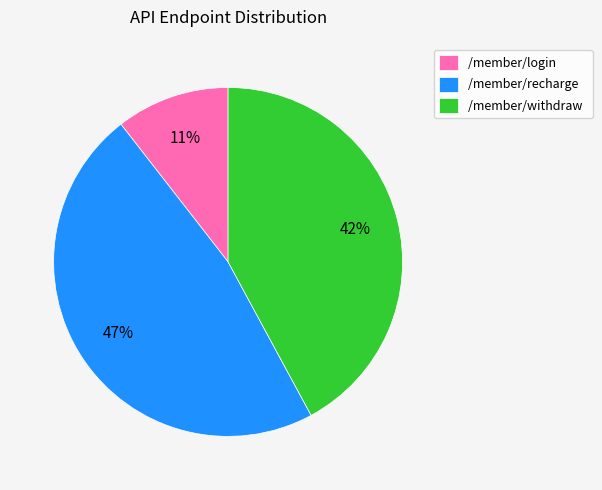

Is it true that /member/withdraw is 49% of the pie?

False